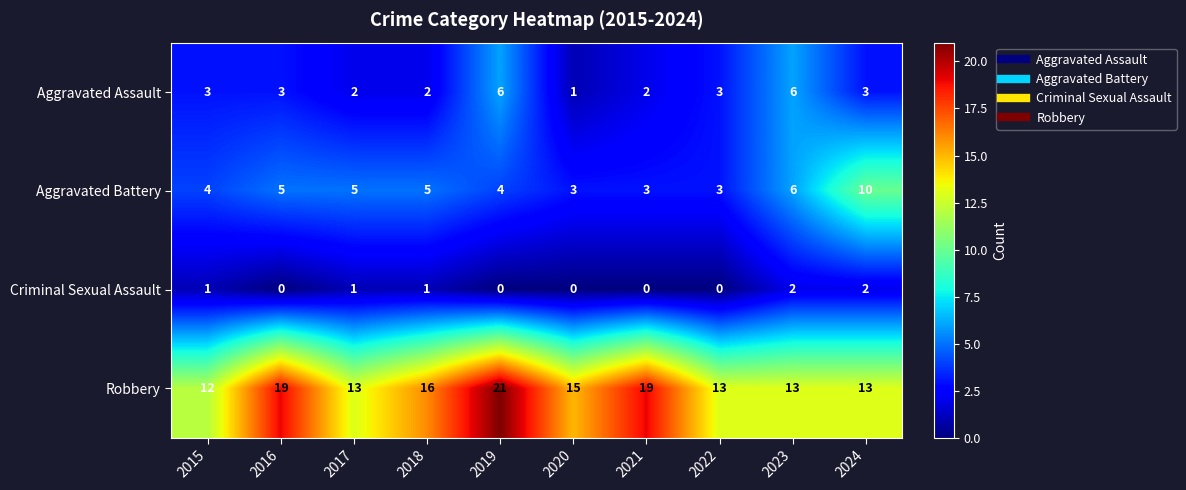

What is the average value of the Aggravated Battery series?

5